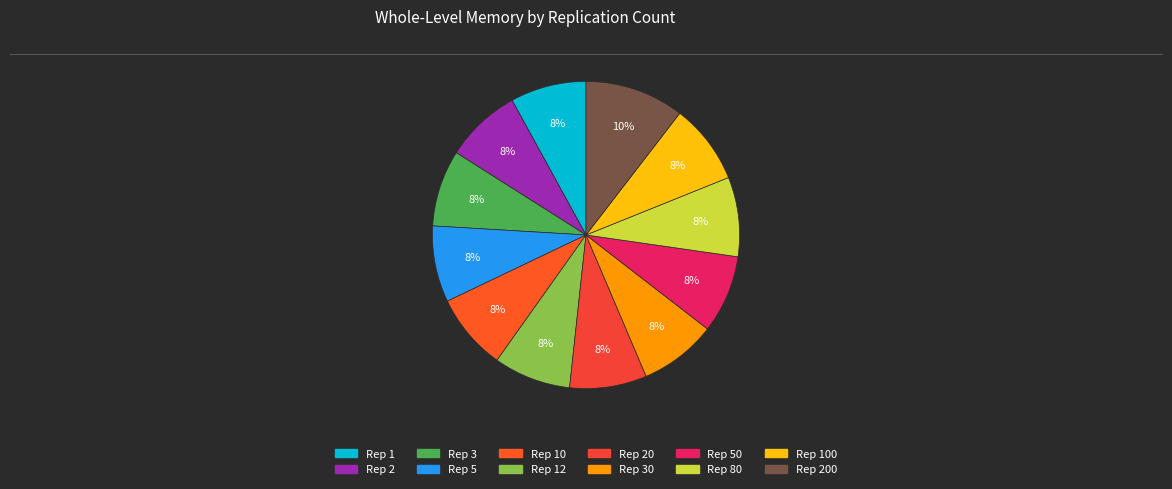

Is there a majority slice in this chart?

No